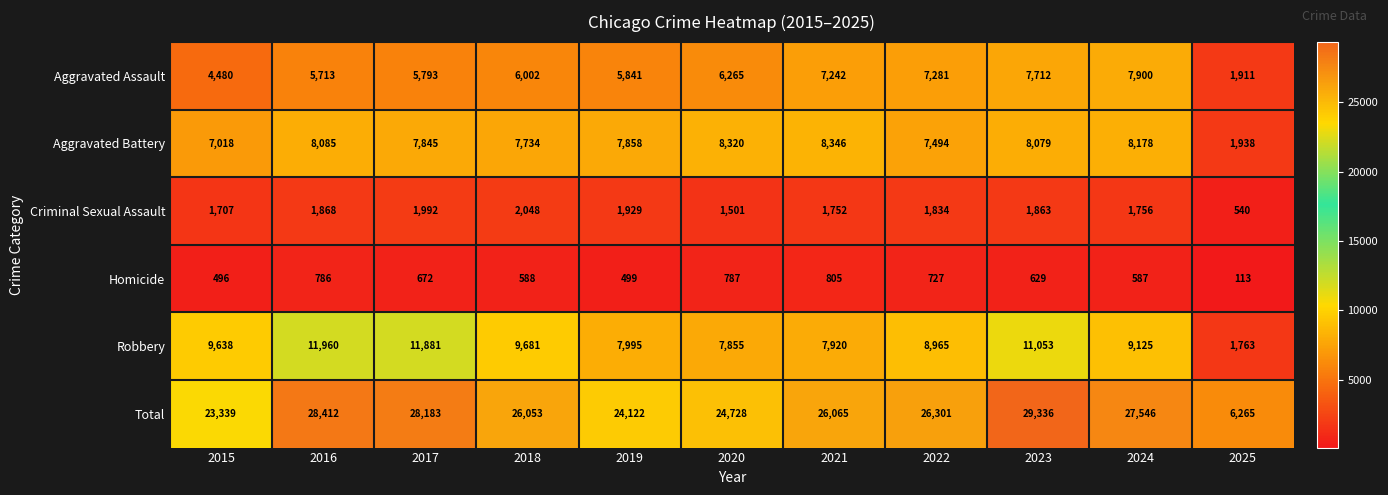

What is the spread (max minus min) of values at 2021?

25260